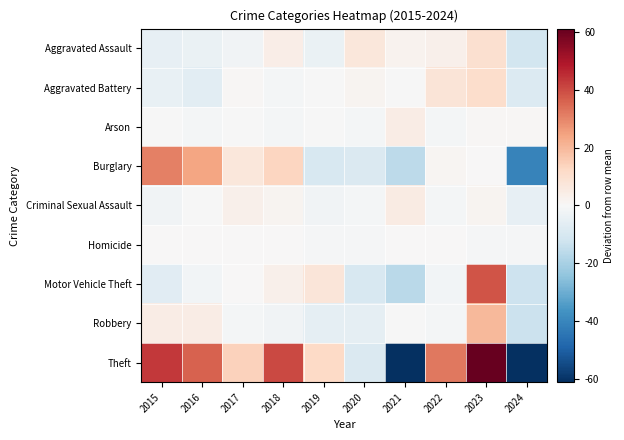

What is the maximum value shown in the chart?

61.1